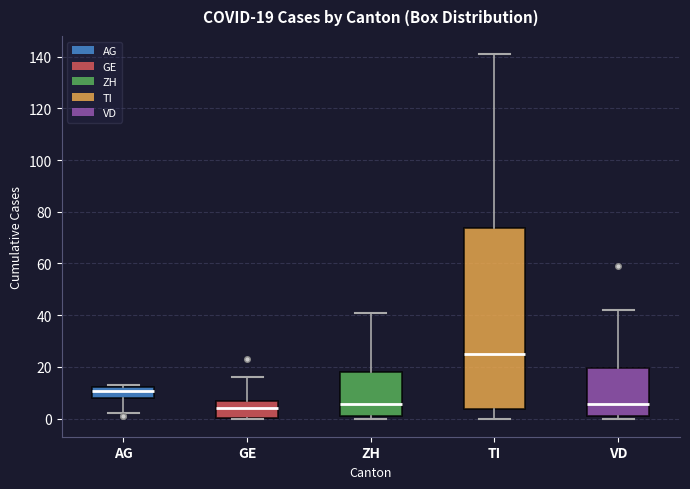

Which box is the tallest, from its lower edge to its upper edge?

TI